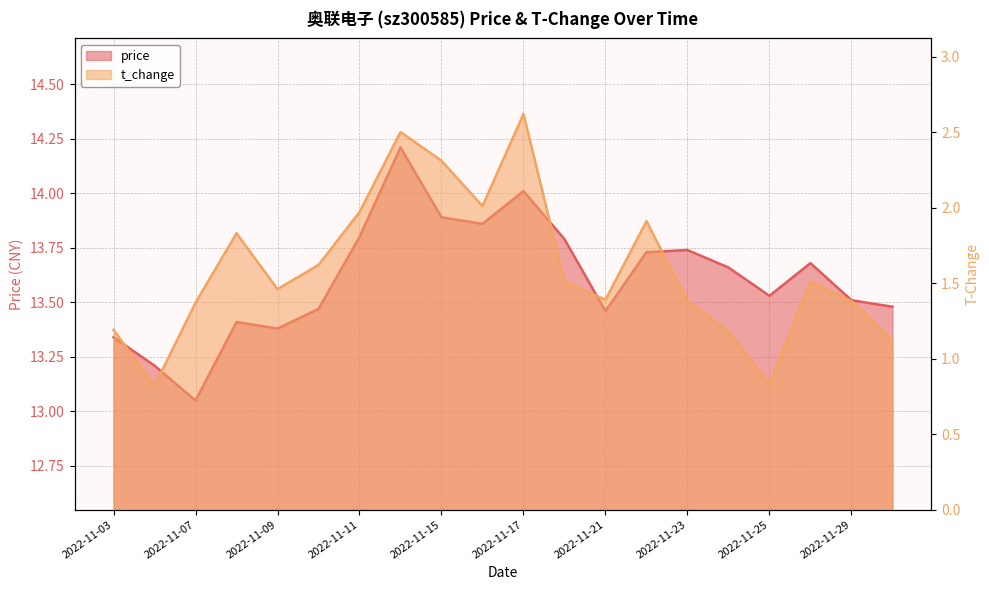

What is the spread (max minus min) of values at 2022-11-23?

12.4